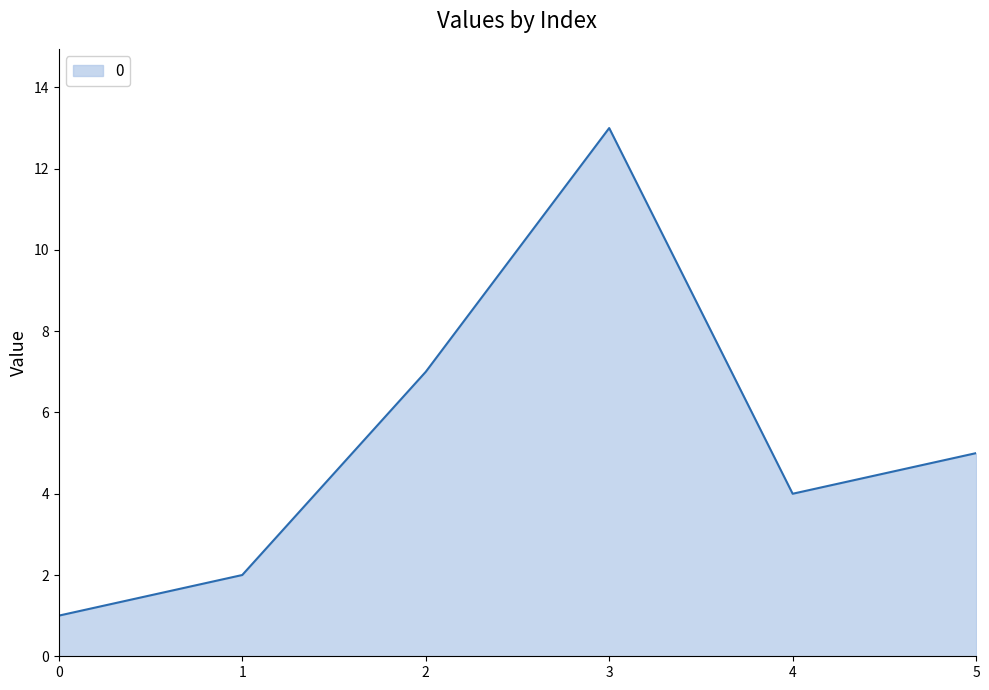

Which has a higher value, 1 or 4?

4